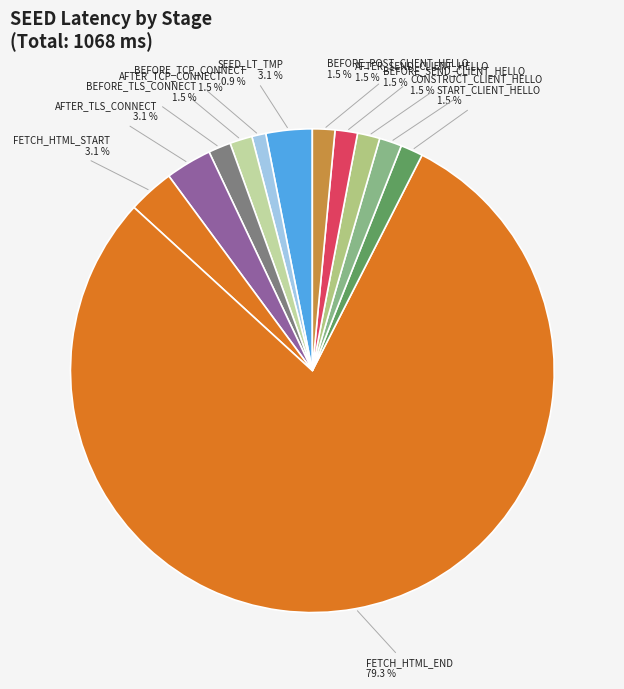

Rank the categories by value from highest to lowest.

SEED_LT_CLIENT_FETCH_HTML_END, SEED_LT_TMP, SEED_LT_CLIENT_AFTER_TLS_CONNECT, SEED_LT_CLIENT_FETCH_HTML_START, SEED_LT_CLIENT_AFTER_TCP_CONNECT, SEED_LT_CLIENT_BEFORE_TLS_CONNECT, SEED_LT_CLIENT_START_CLIENT_HELLO, SEED_LT_CLIENT_CONSTRUCT_CLIENT_HELLO, SEED_LT_CLIENT_BEFORE_SEND_CLIENT_HELLO, SEED_LT_CLIENT_AFTER_SEND_CLIENT_HELLO, SEED_LT_CLIENT_BEFORE_POST_CLIENT_HELLO, SEED_LT_CLIENT_BEFORE_TCP_CONNECT